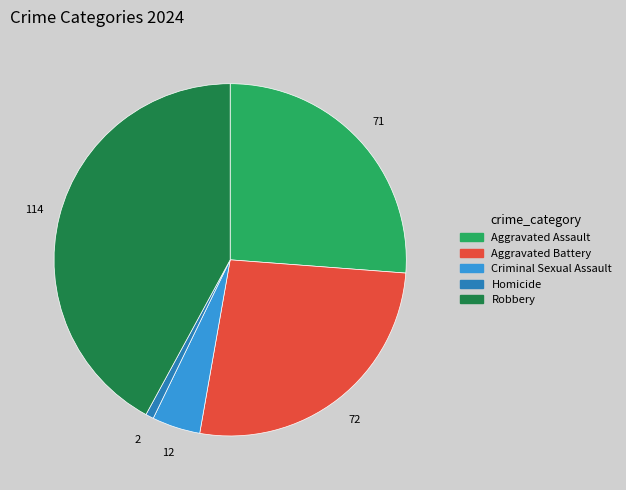

Is there any slice that represents more than half of the pie?

No